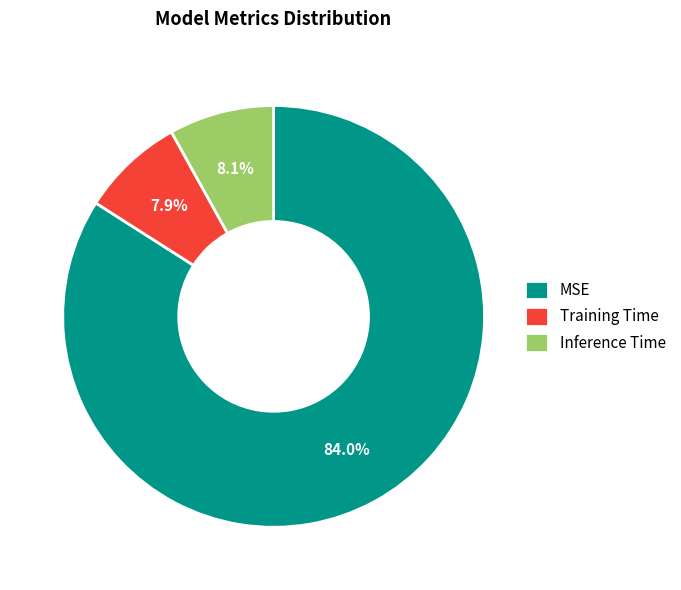

Which category has the biggest portion of the pie?

MSE